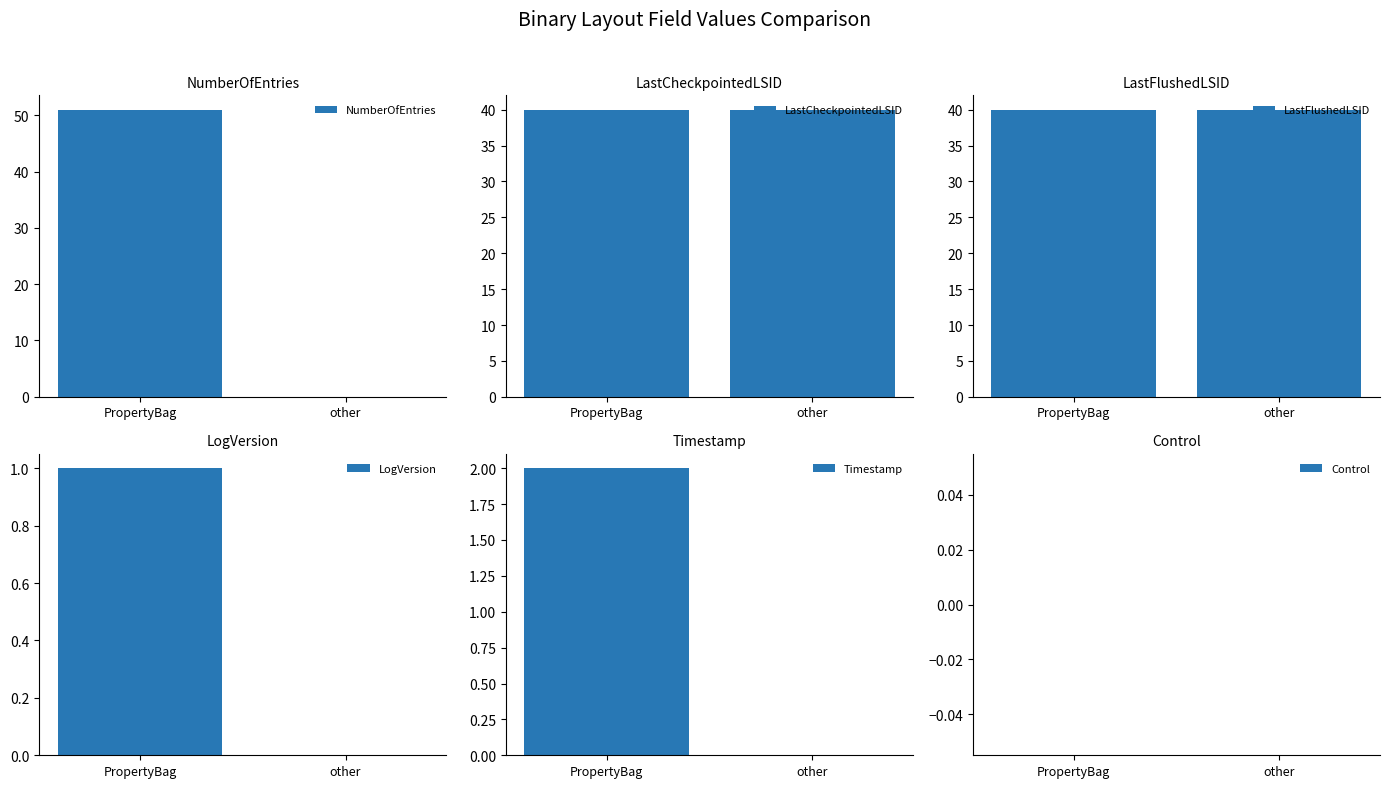

Reading left to right, what are all the values shown in this chart?

NumberOfEntries: 51	0
LastCheckpointedLSID: 40	40
LastFlushedLSID: 40	40
LogVersion: 1	0
Timestamp: 2	0
Control: 0	0